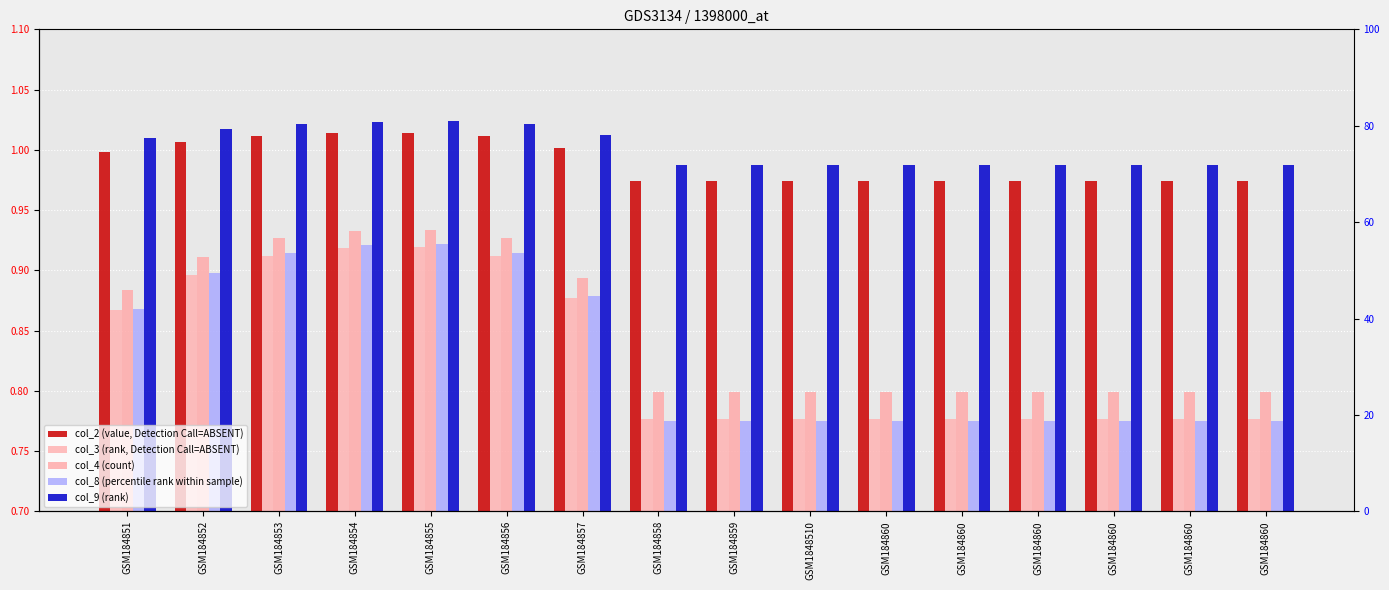

What is the average value of the col_2 series?

1.0